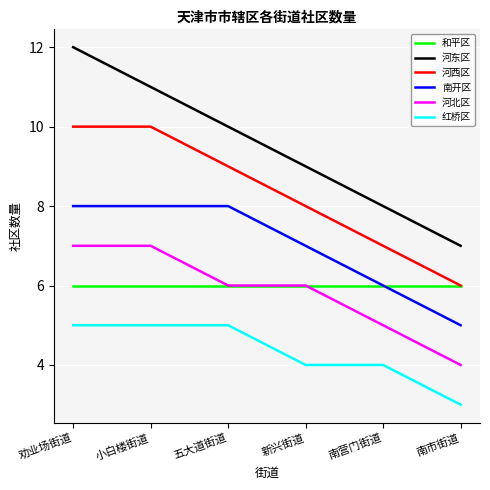

Does the chart display data point markers on the line(s)?

No